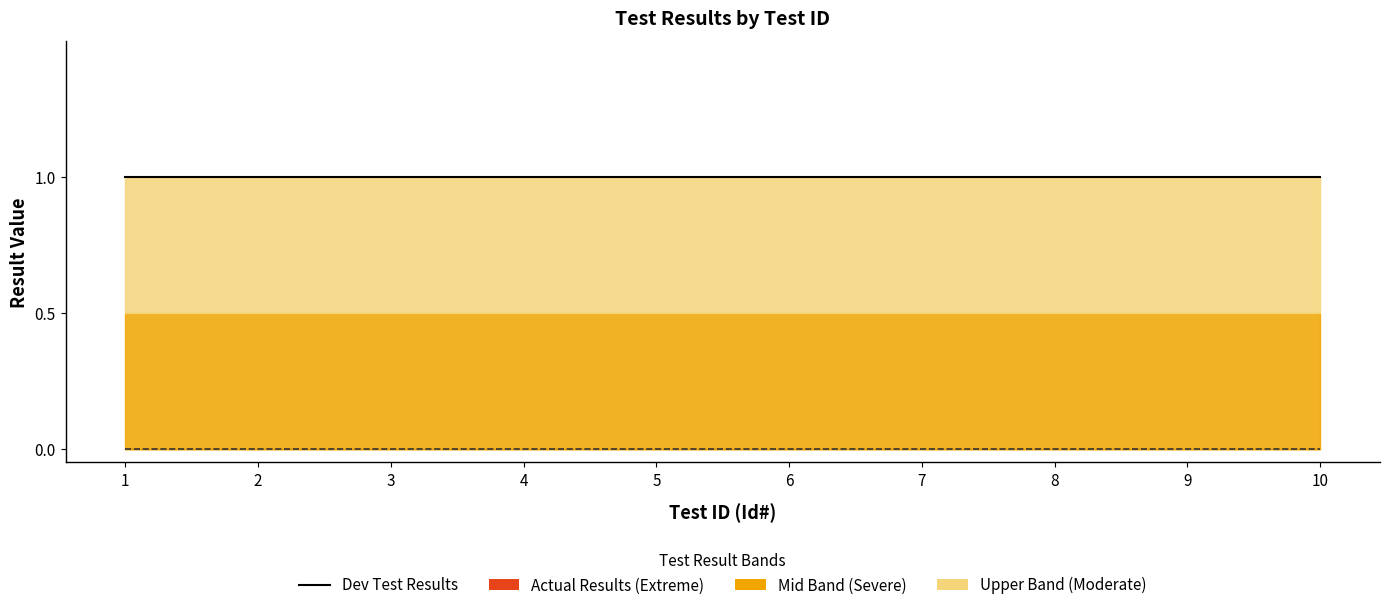

True or false: Dev Test Results has more than 1 points higher than both neighbors.

False